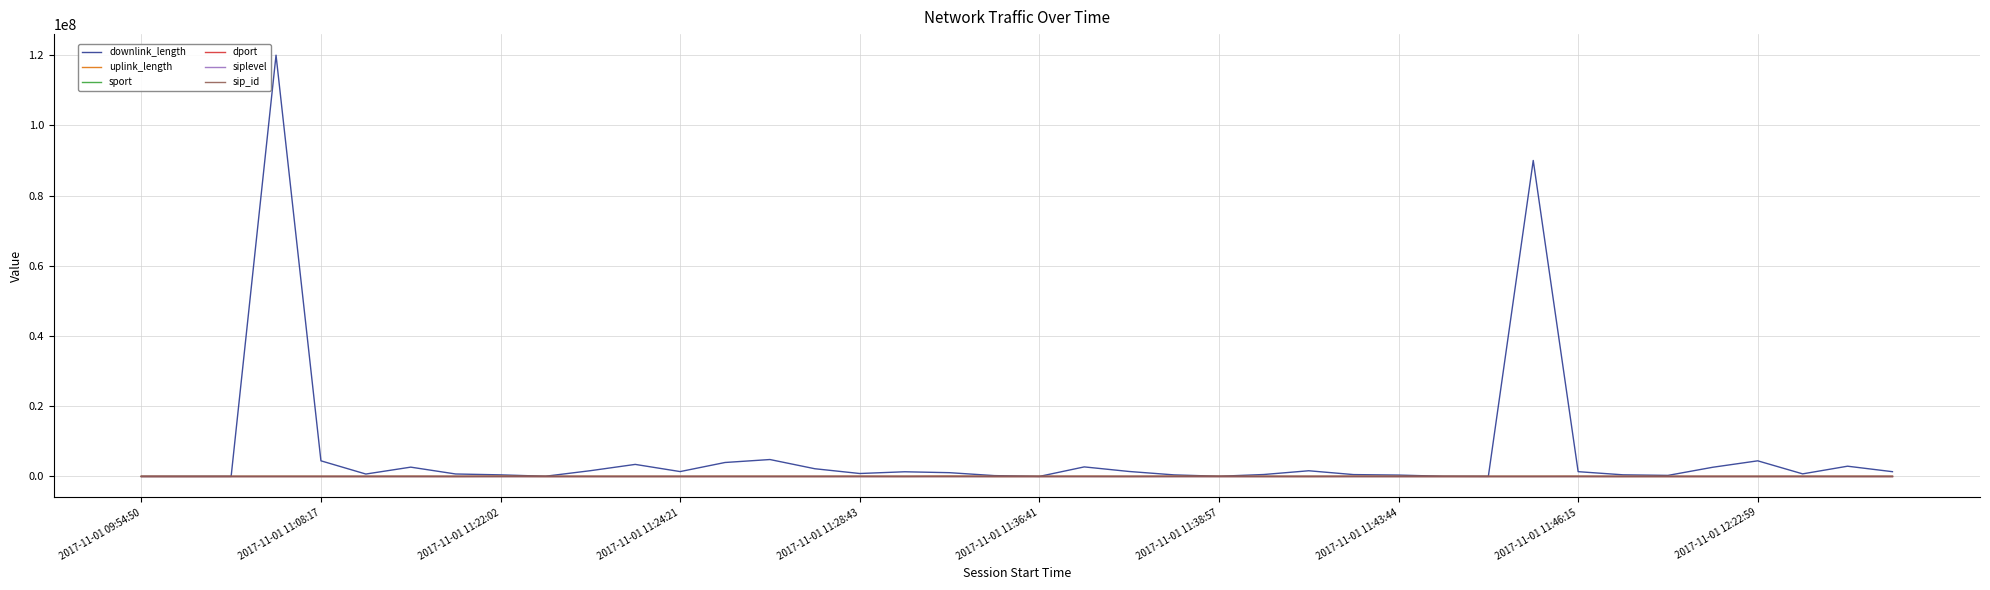

What is the maximum value shown in the chart?

120002926